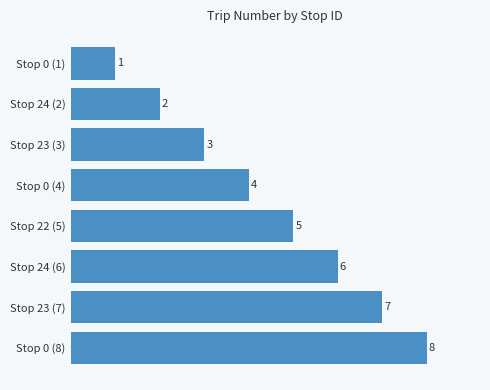

What is the label of the 5th bar from the bottom?

Stop 0 (4)